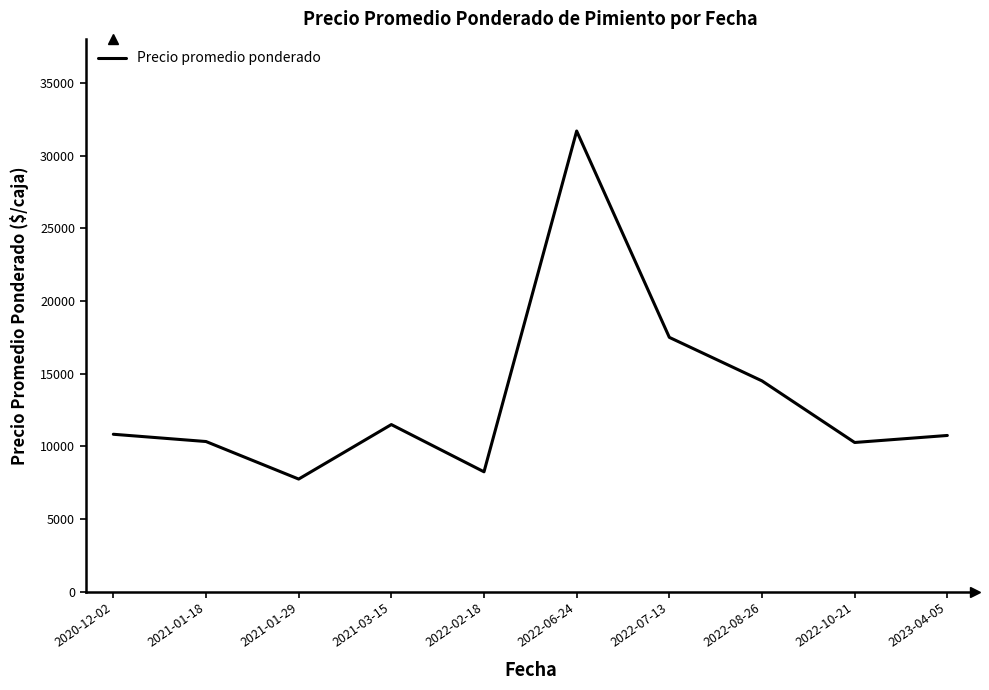

Which has a higher value, 2022-08-26 or 2022-06-24?

2022-06-24